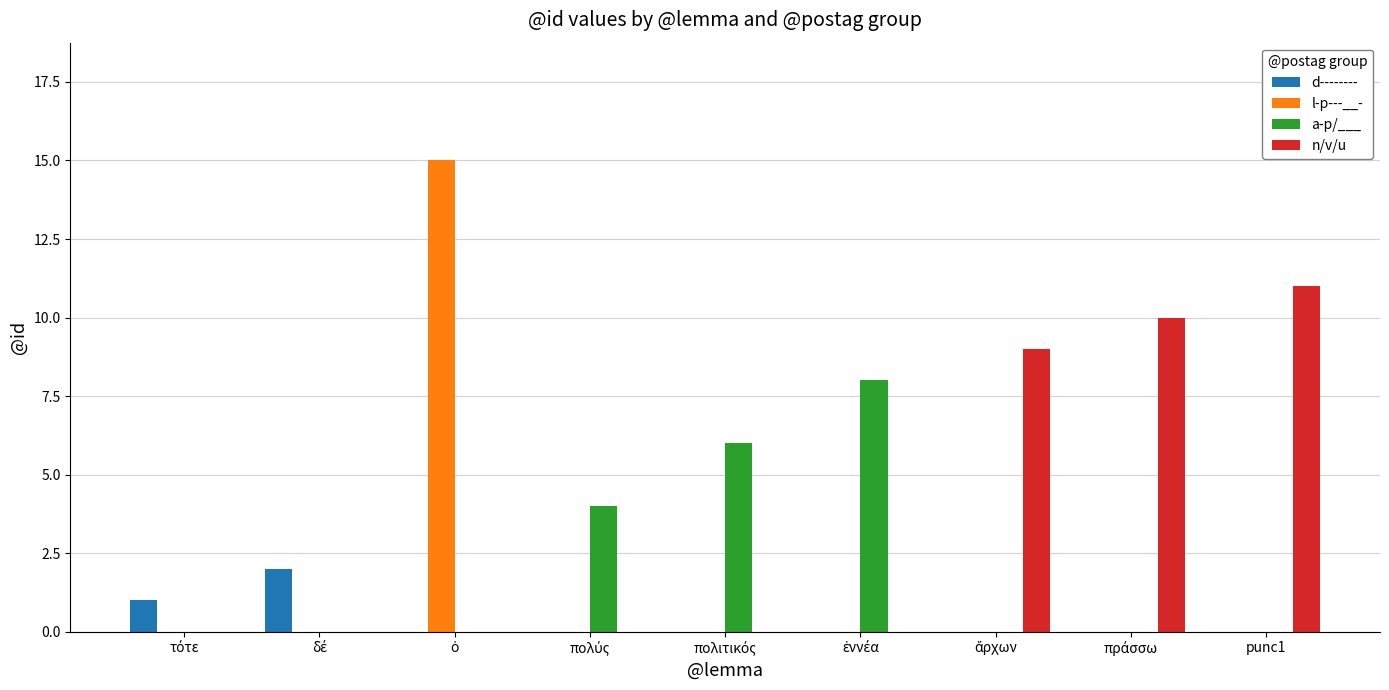

True or false: l-p---__- has a value of 10 at punc1.

False